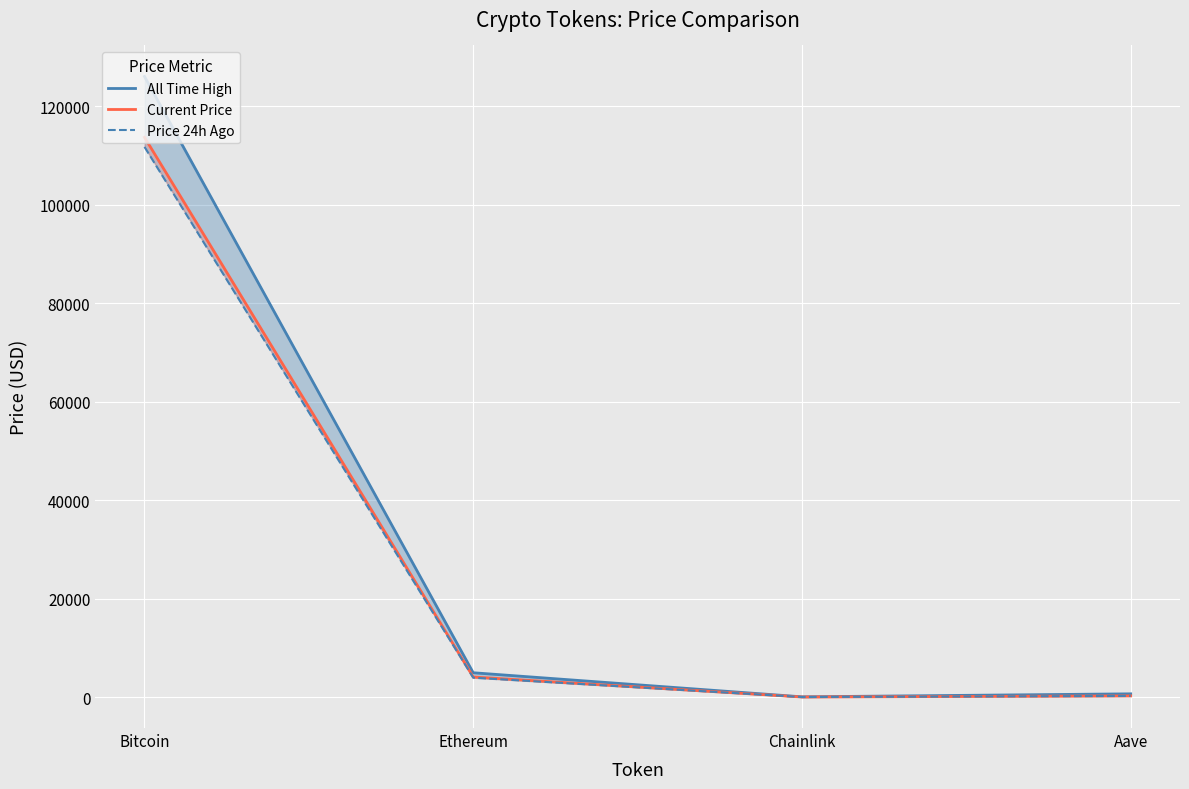

True or false: Current Price has more than 0 interior local peaks.

False